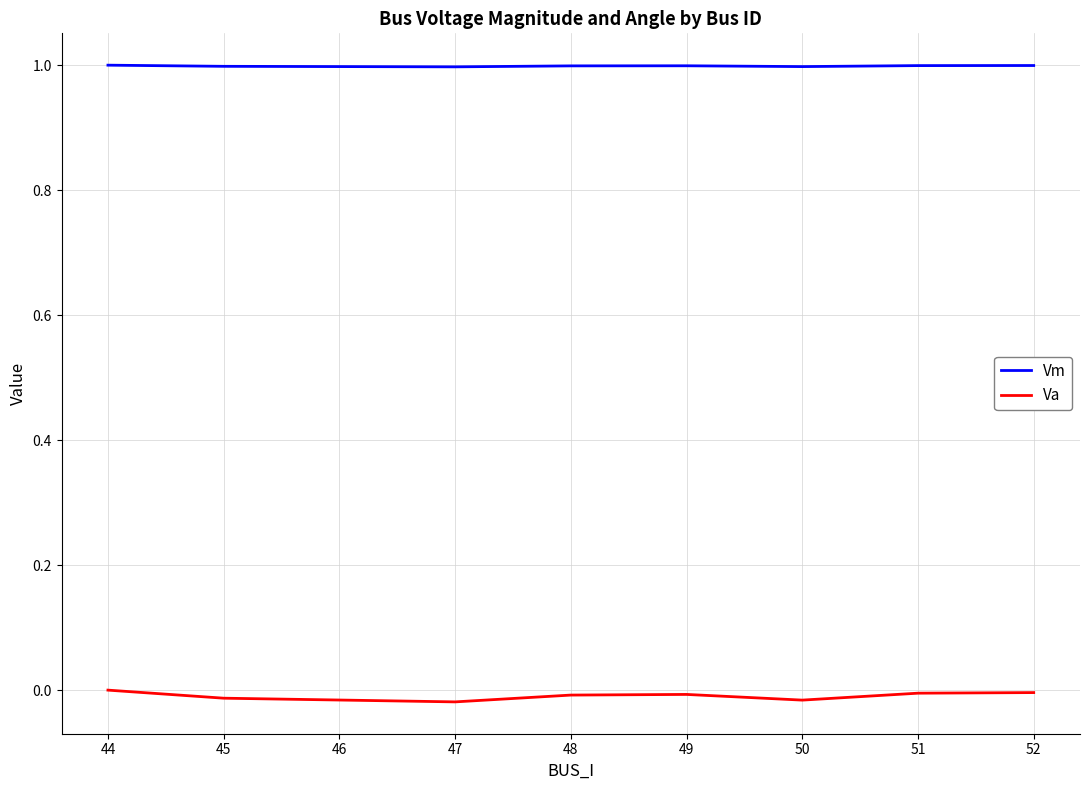

Which series has the widest spread of values?

Va